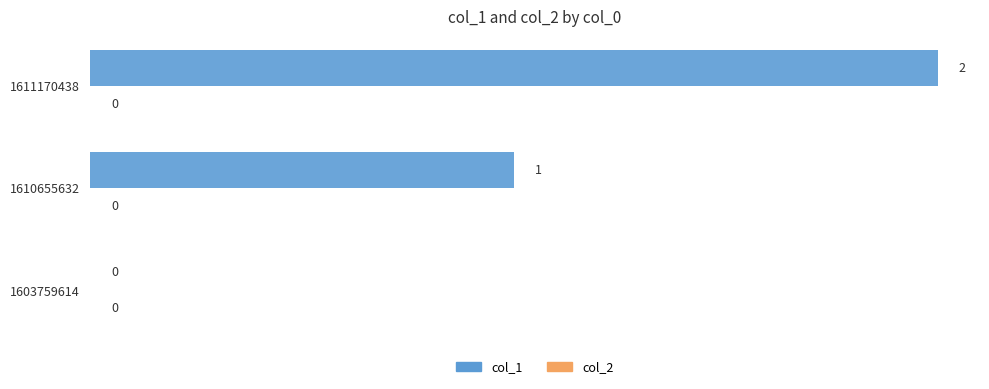

Is it true that the value at 1610655632 is 2?

False